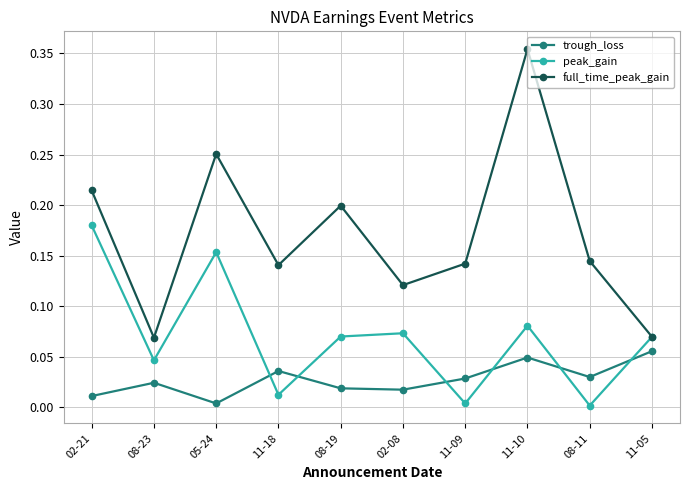

The full_time_peak_gain series shows 0.2 at 02-21. True or false?

True